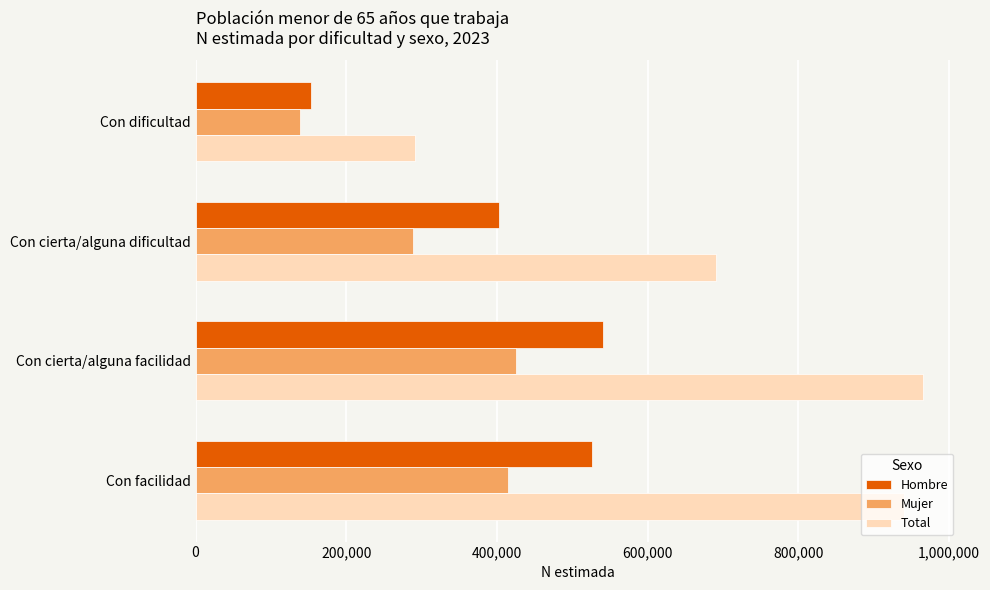

What is the difference between the second highest and second lowest values in the Mujer series?

126375